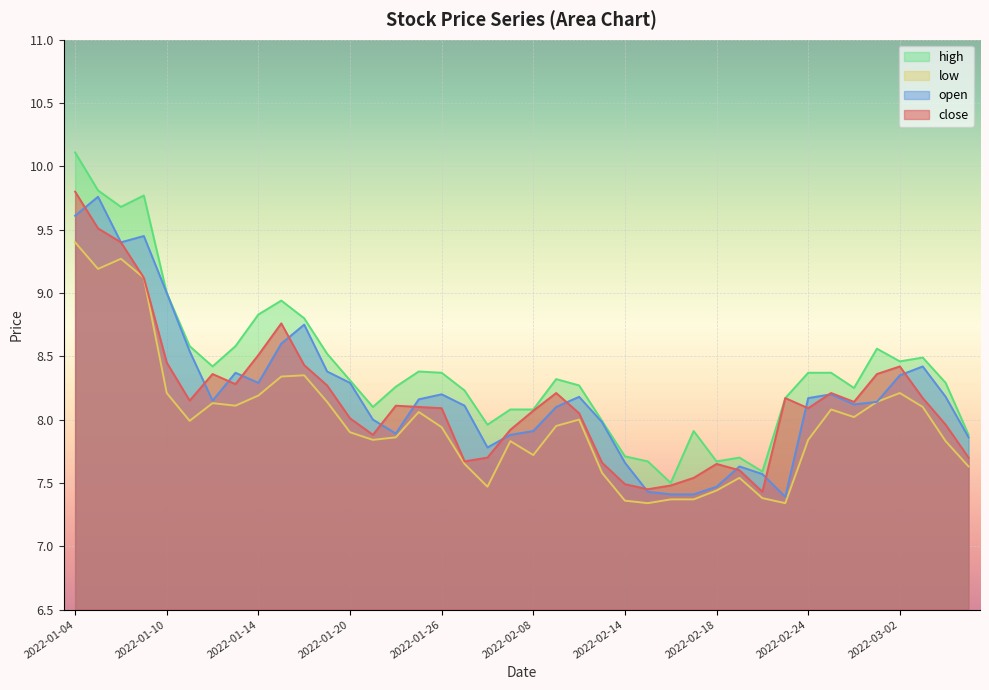

The value of close at 2022-02-28 is 8.1. True or false?

True